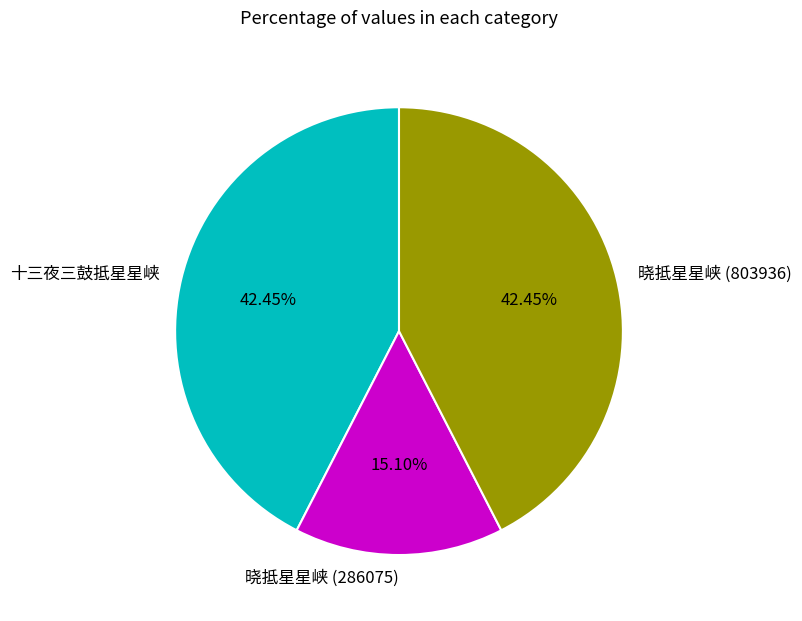

Count the number of slices in the pie.

3